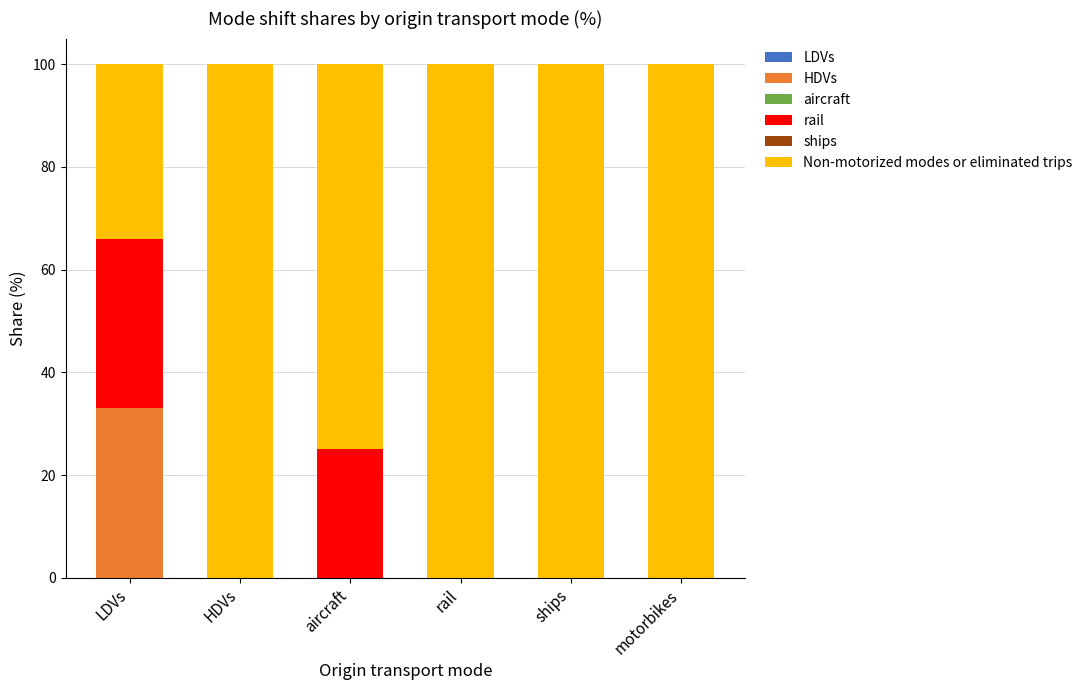

Does the chart contain stacked bars?

Yes